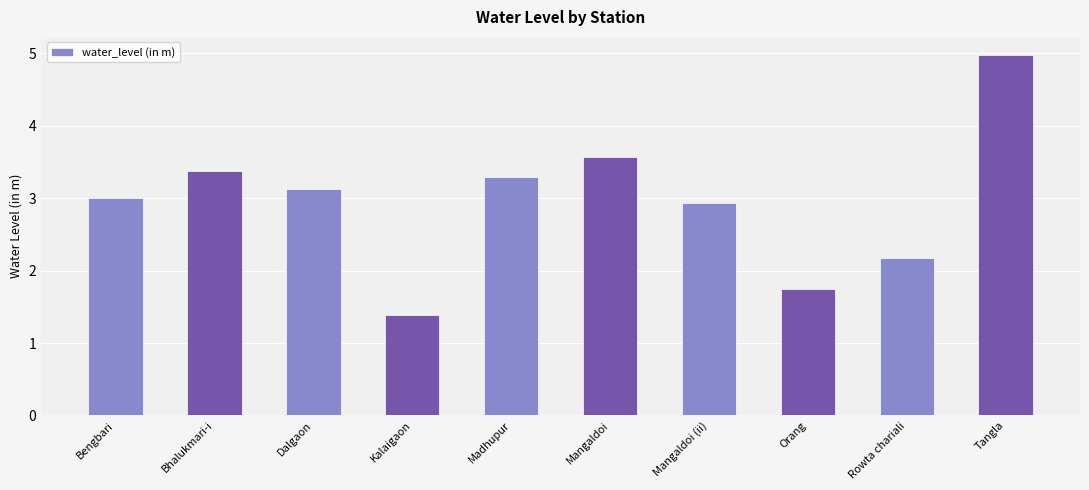

What is the sum of the values at Rowta chariali and Bhalukmari-i?

5.6